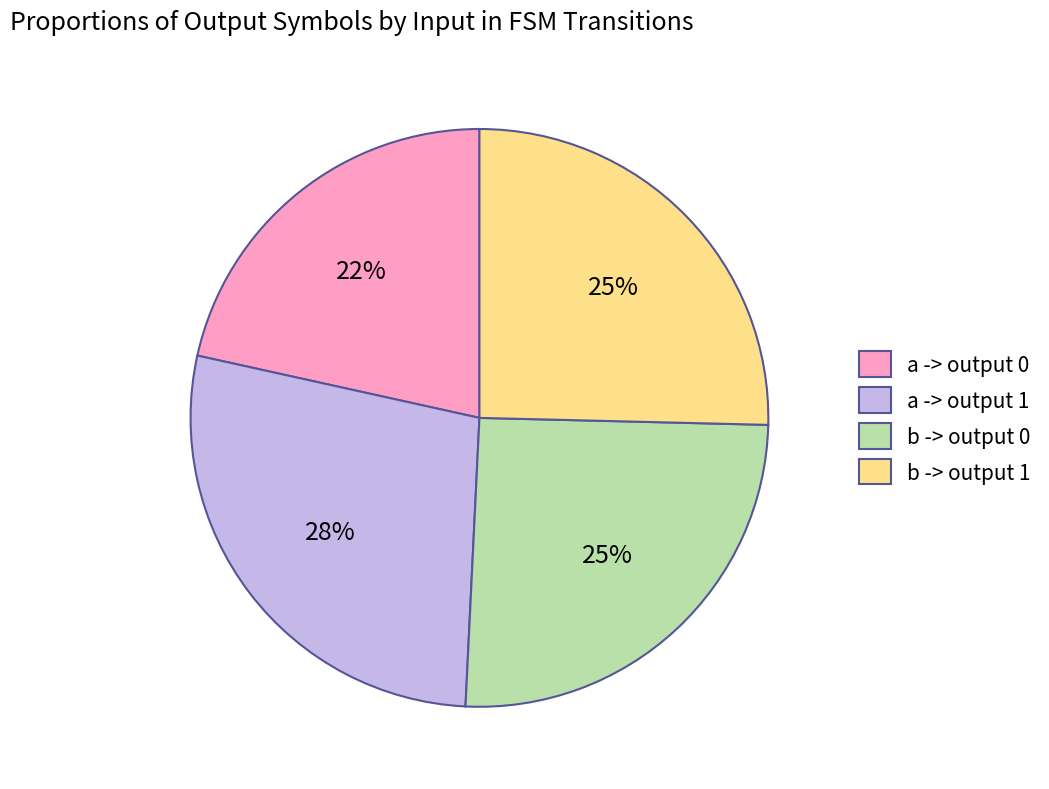

How many slices are in this pie chart?

4